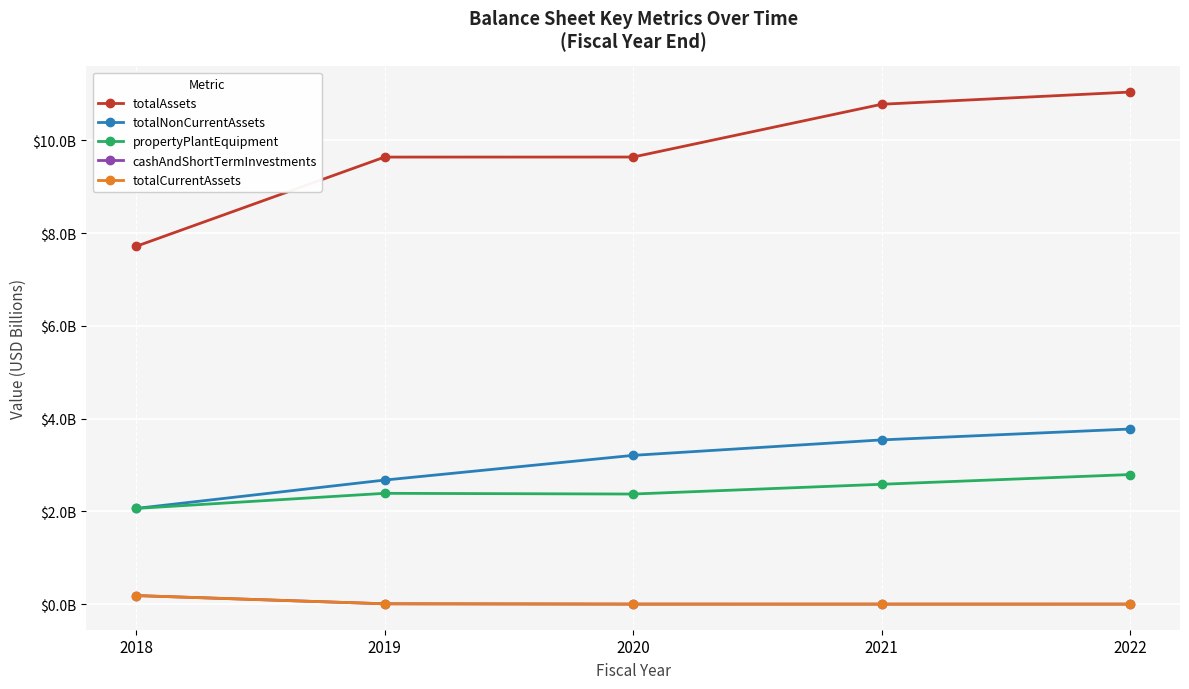

What is the total value across all series at 2022?

17.6